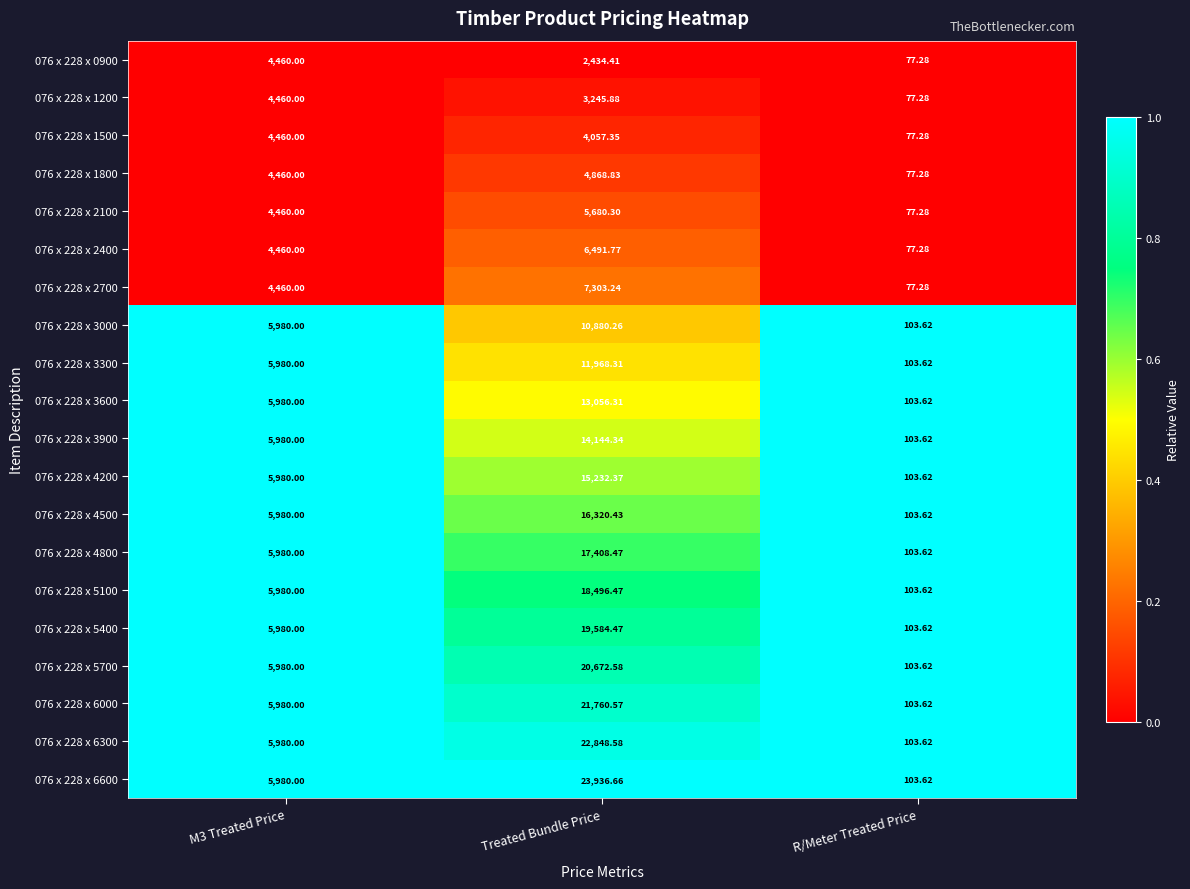

Which label corresponds to the largest value in the chart?

Treated Bundle Price